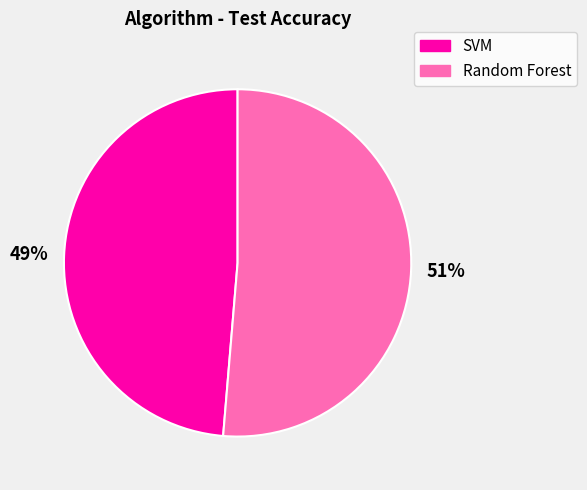

Count the number of slices in the pie.

2